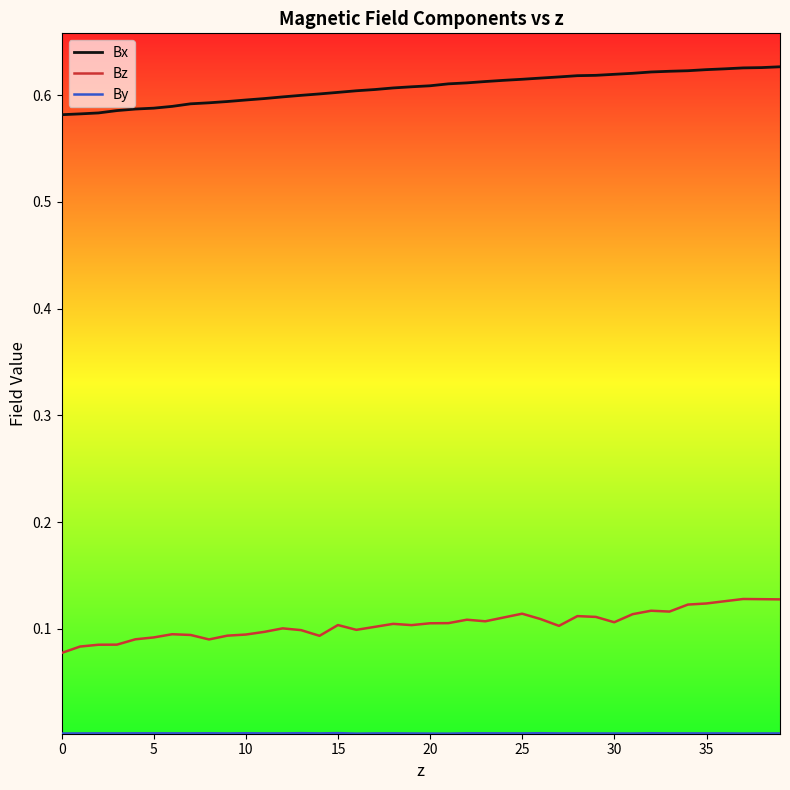

At how many categories does at least one series exceed 0?

40